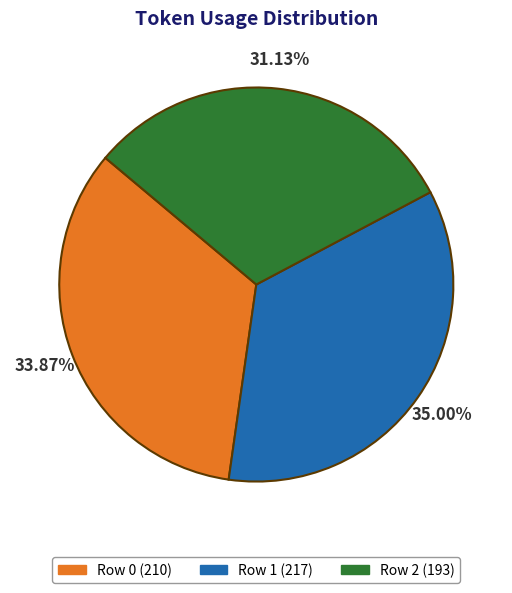

Which slice is the largest?

Row 1